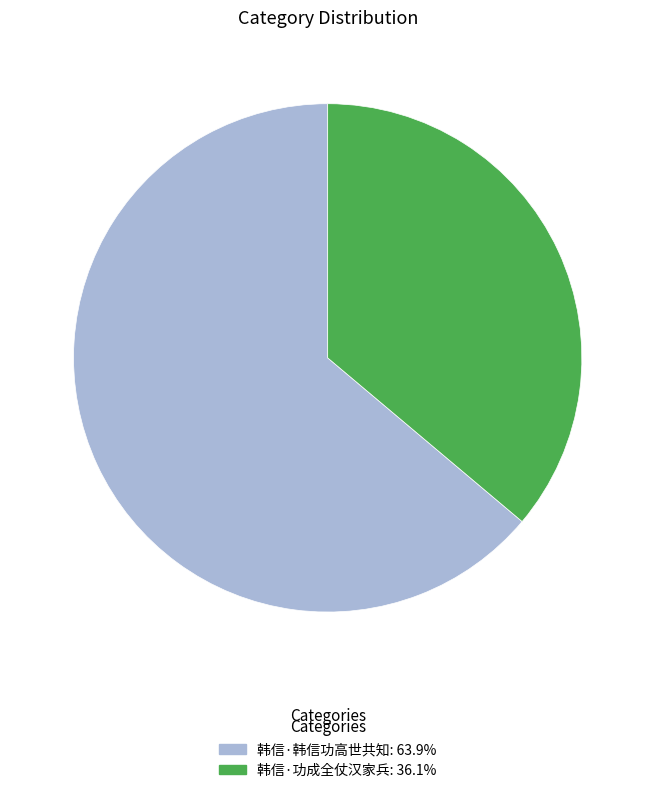

Approximately how many times larger is the value at 韩信·功成全仗汉家兵 compared to 韩信·韩信功高世共知?

0.6